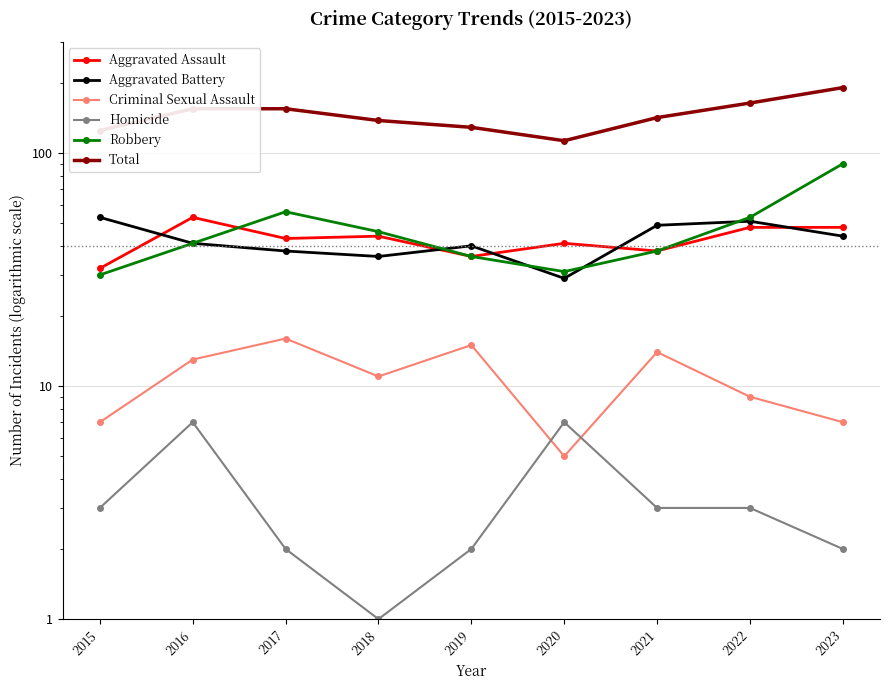

What is the difference between the Aggravated Assault values at 2015 and 2019?

4